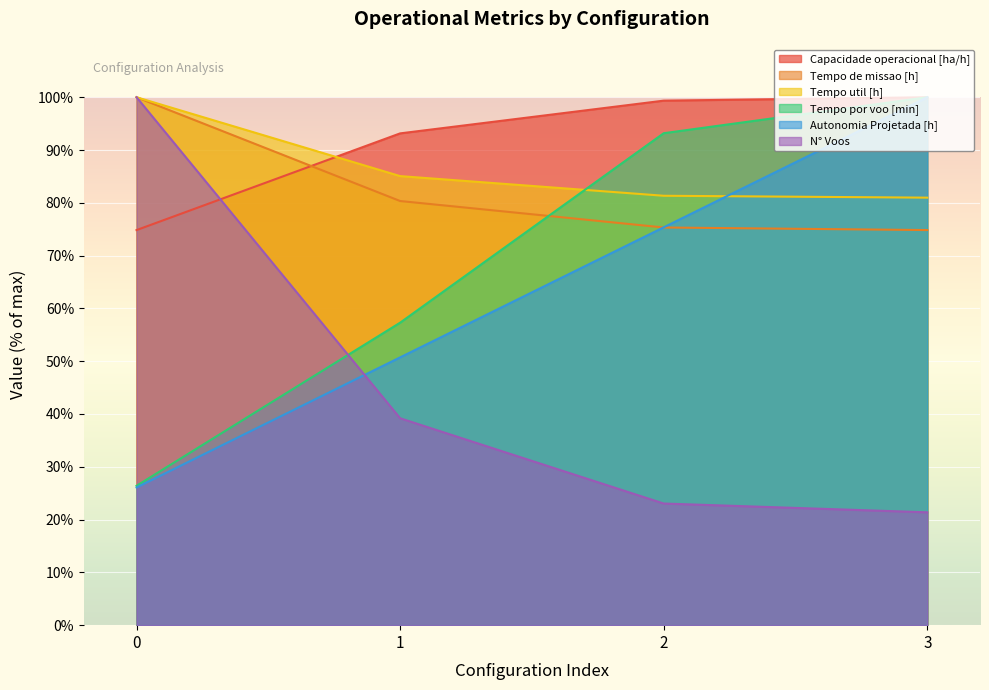

What is the greatest value displayed?

100.0